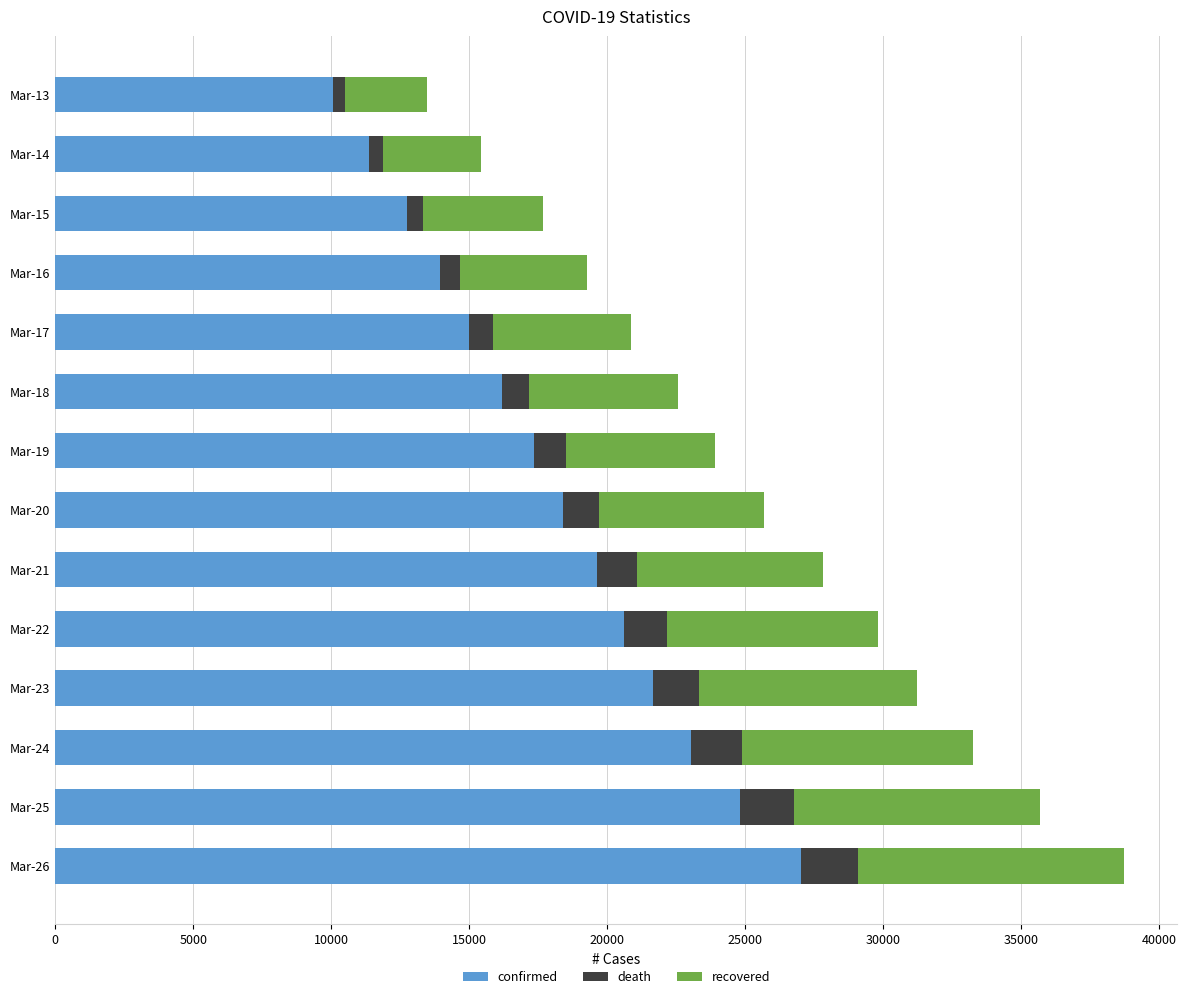

What is the sum of all confirmed values?

251803